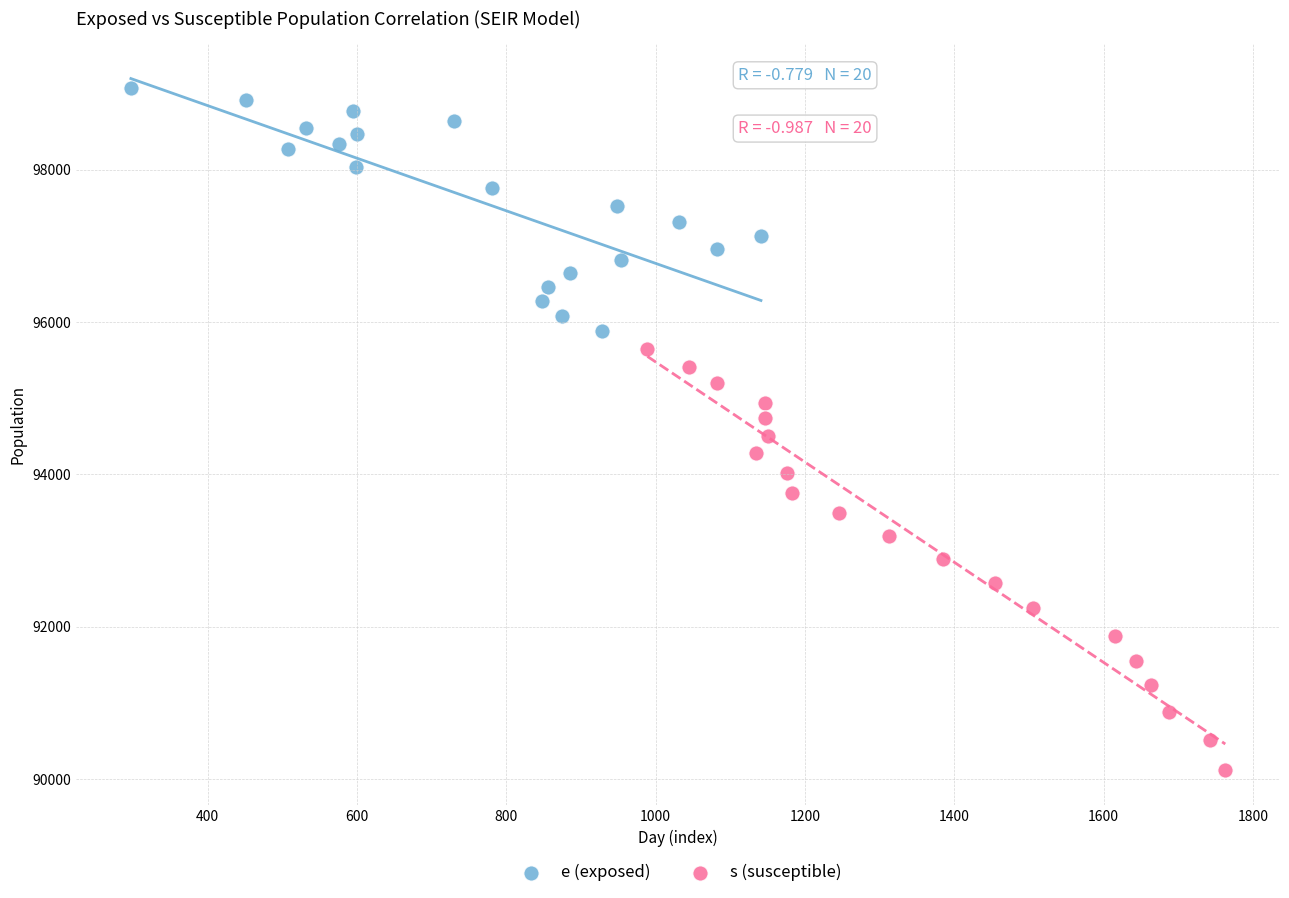

Which series contains the highest Y value?

e (exposed)